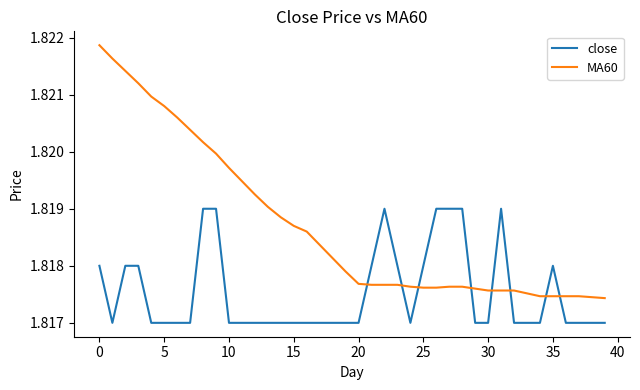

How many intersections are there between MA60 and close?

8